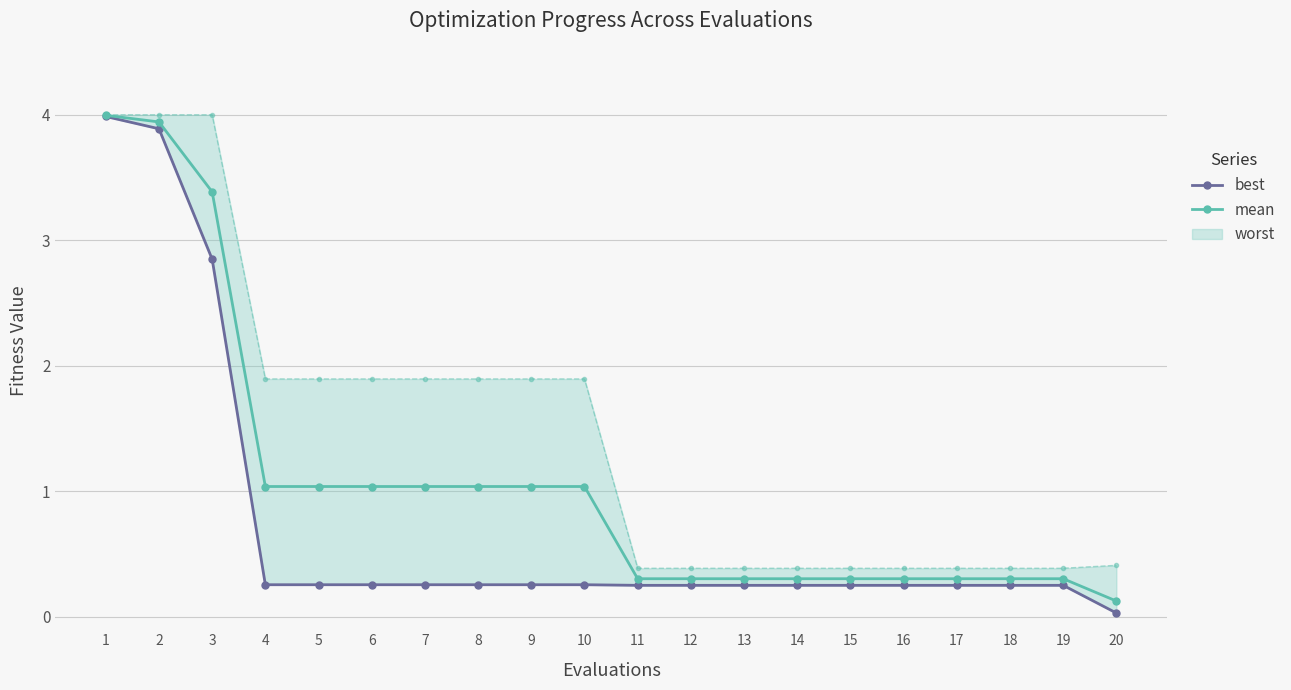

The value of best at 14 is 0.1. True or false?

False